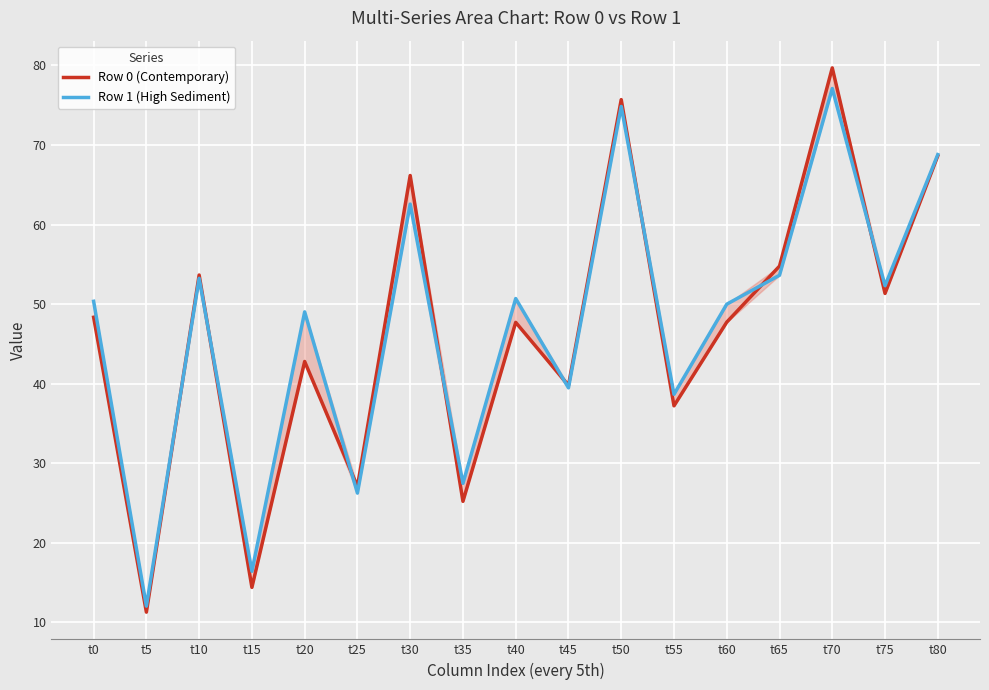

List the series in order of their overall mean, highest first.

Row 1 (High Sediment), Row 0 (Contemporary)